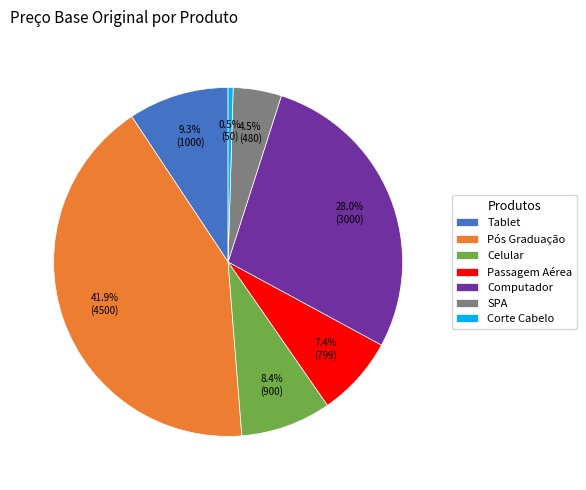

Rank the categories by value from highest to lowest.

Pós Graduação, Computador, Tablet, Celular, Passagem Aérea, SPA, Corte Cabelo